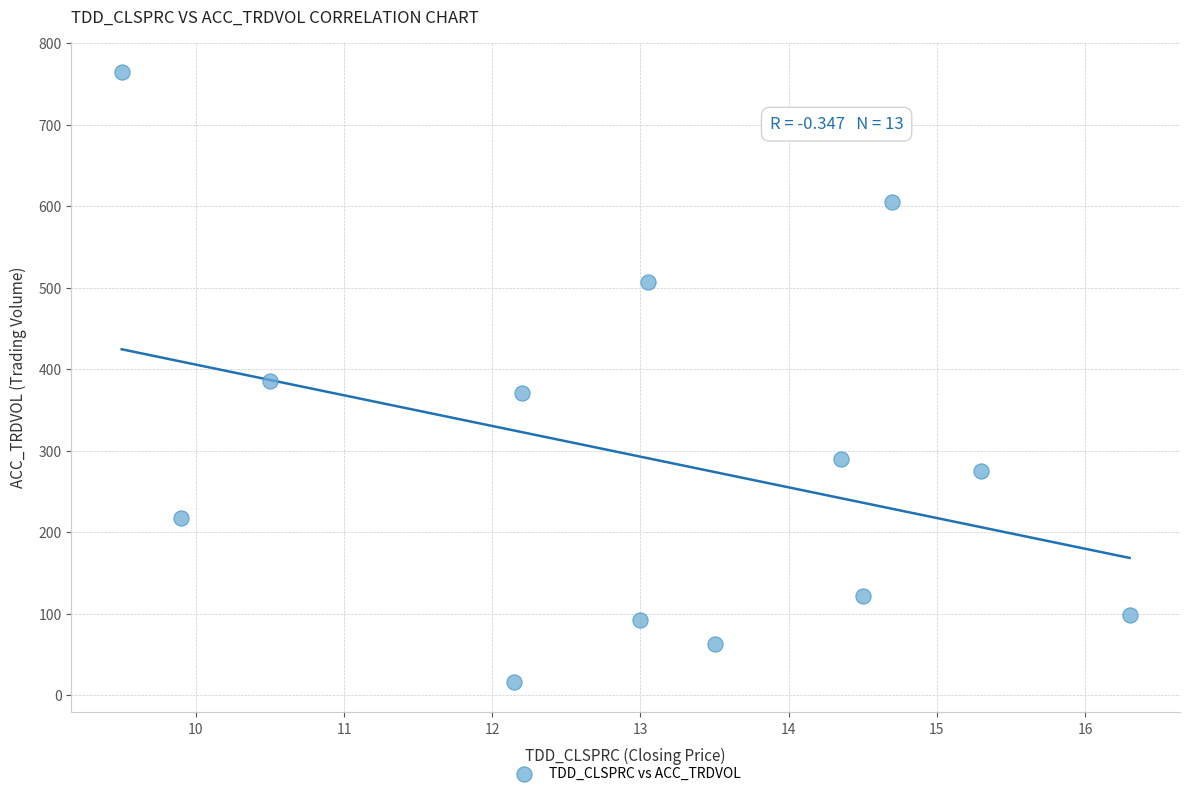

What is the range of Y values (max minus min)?

748